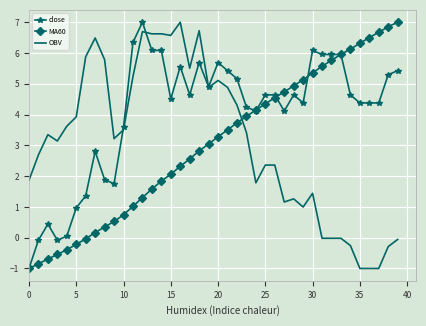

What is the smallest value displayed?

-1.0